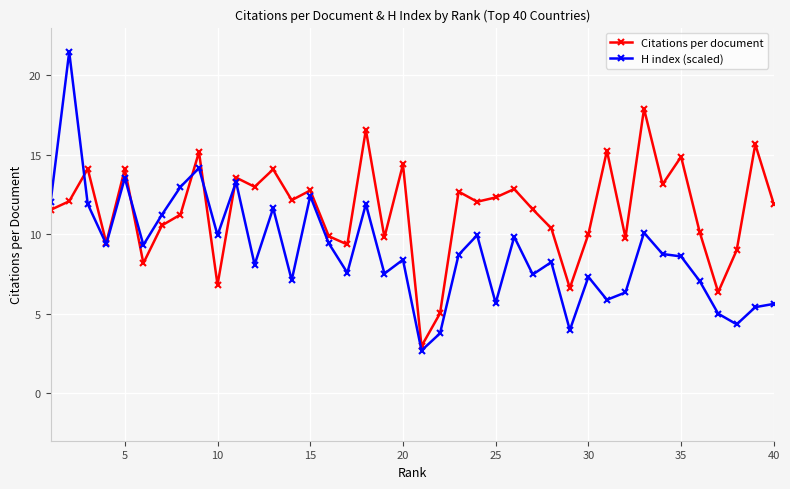

In Citations per document, how many points are lower than both neighbors (excluding endpoints)?

13